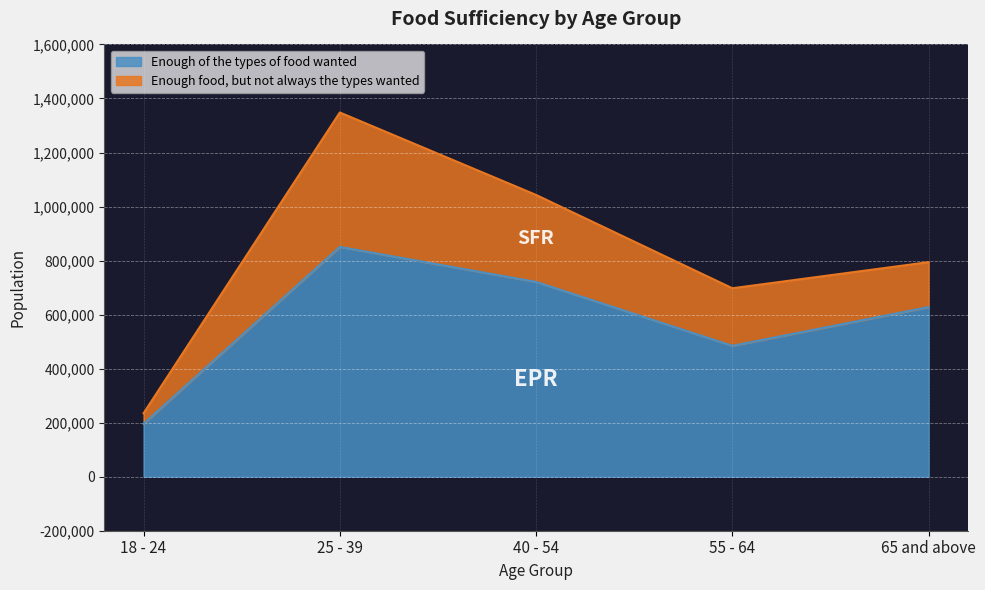

What is the label of the 3rd point from the left?

40 - 54